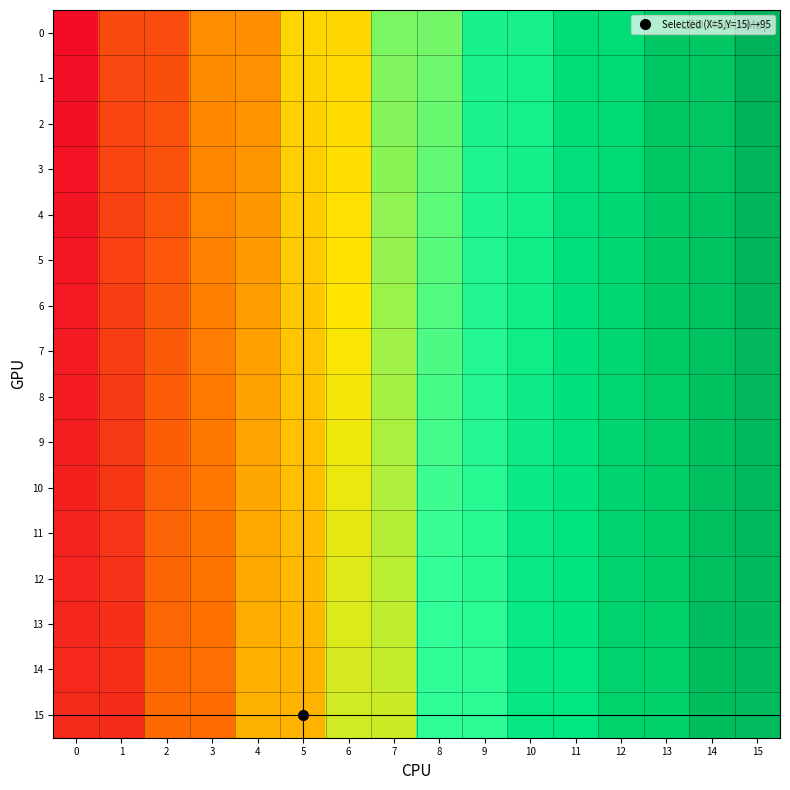

Count the number of data series in this chart.

16